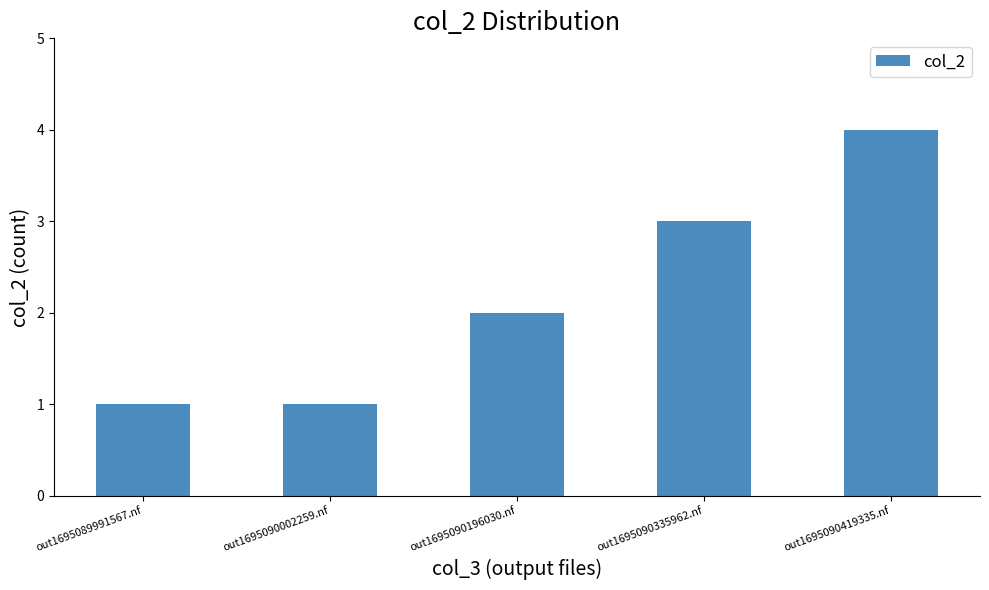

Reading left to right, what are all the values shown in this chart?

out1695089991567.nf=1	out1695090002259.nf=1	out1695090196030.nf=2	out1695090335962.nf=3	out1695090419335.nf=4